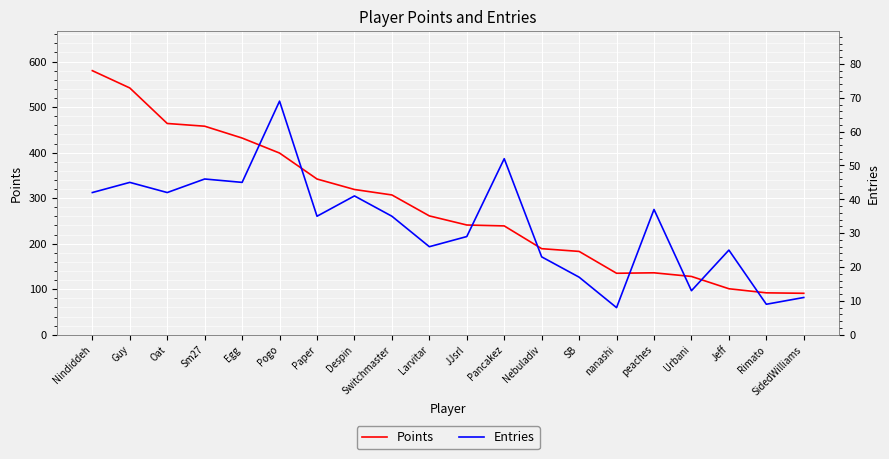

Is this an area chart (filled region under the line)?

No